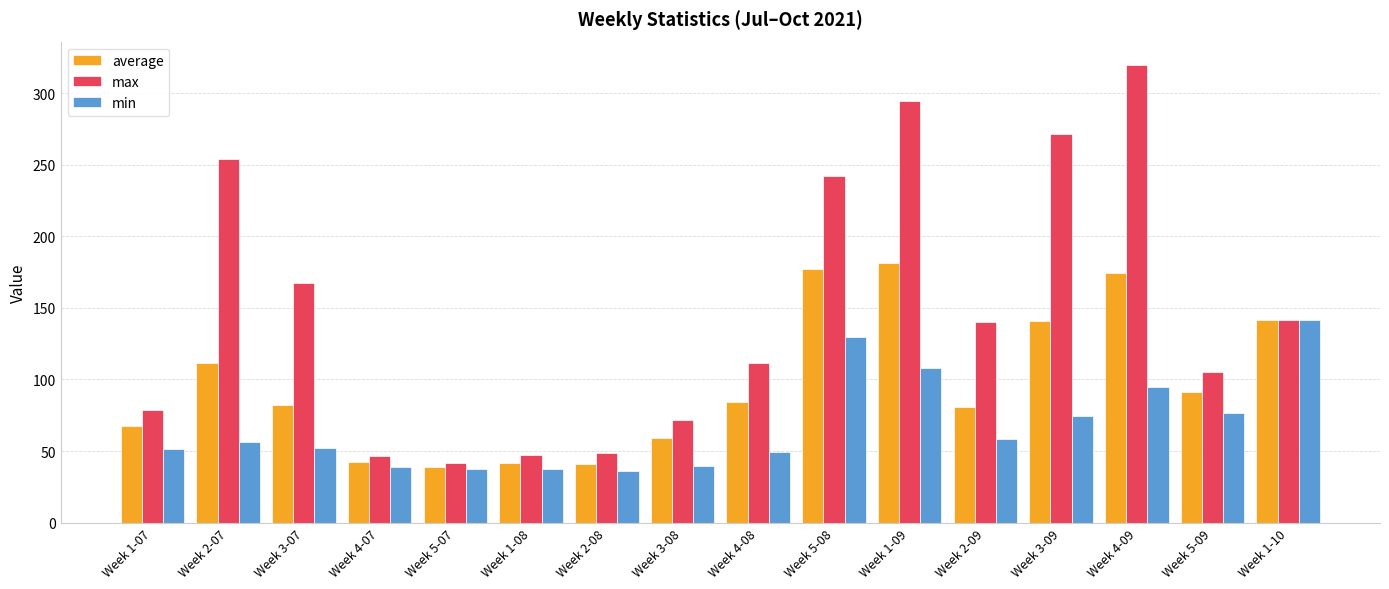

What is the minimum value for max?

41.8